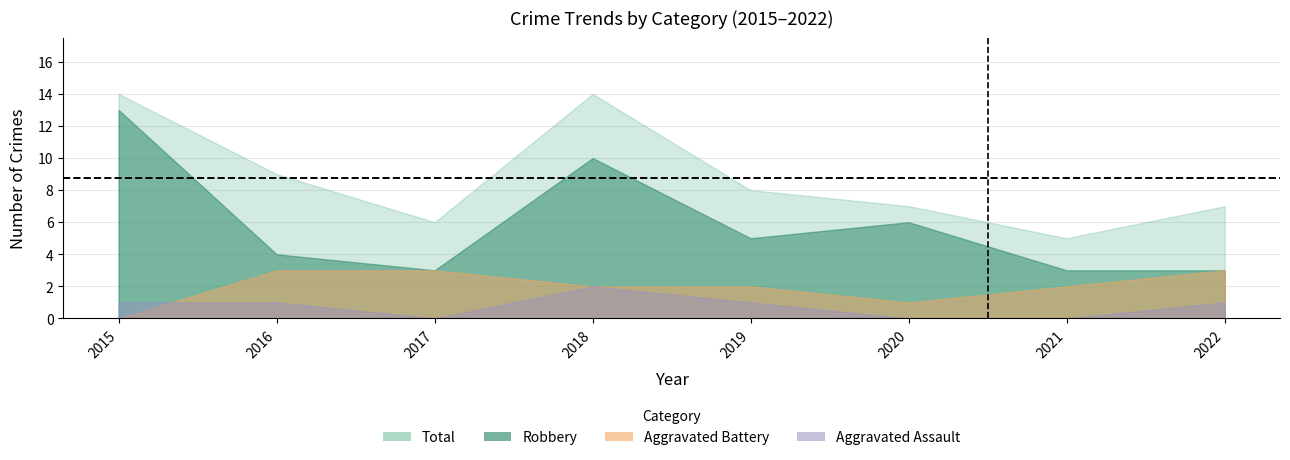

Reading left to right, list all the values displayed in this chart.

Aggravated Assault: 1	1	0	2	1	0	0	1
Aggravated Battery: 0	3	3	2	2	1	2	3
Robbery: 13	4	3	10	5	6	3	3
Total: 14	9	6	14	8	7	5	7